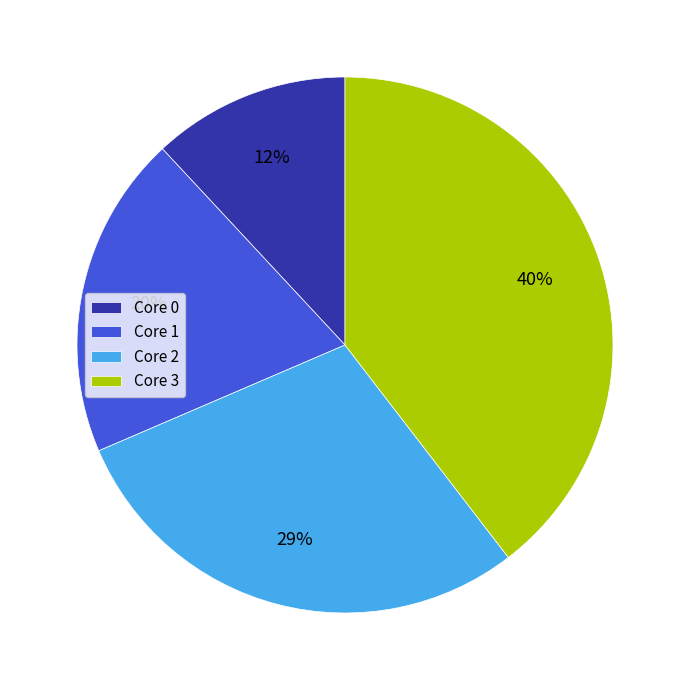

Approximately how many times larger is the value at Core 0 compared to Core 2?

0.4